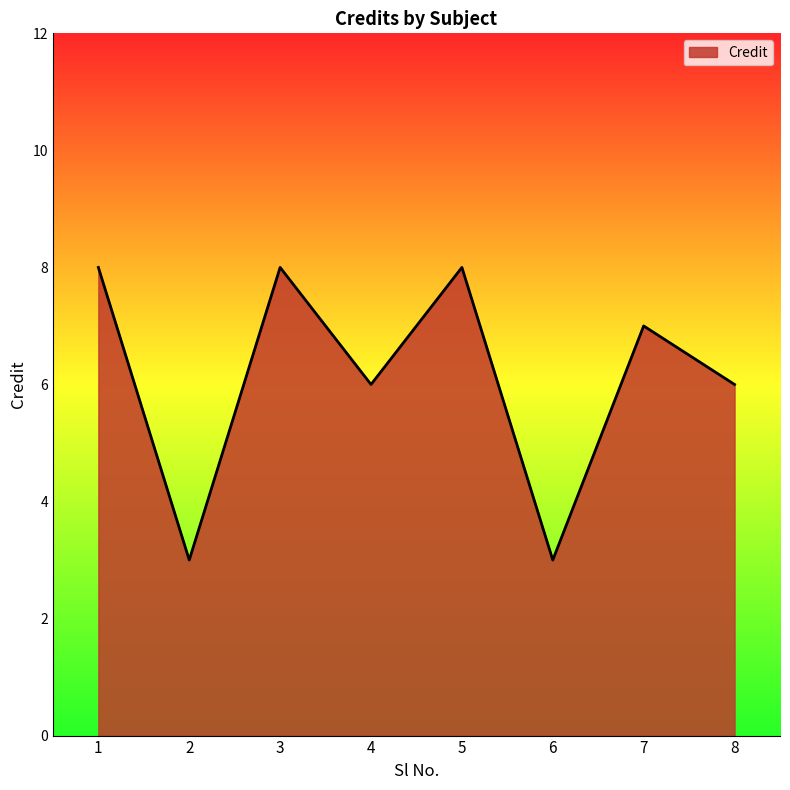

What is the sum of all values?

49